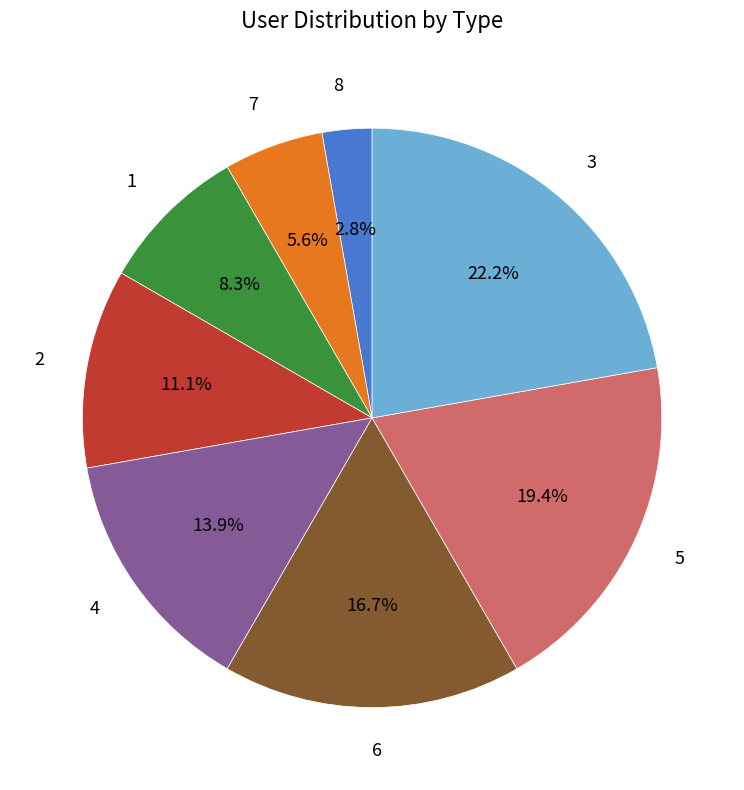

Count the number of slices in the pie.

8